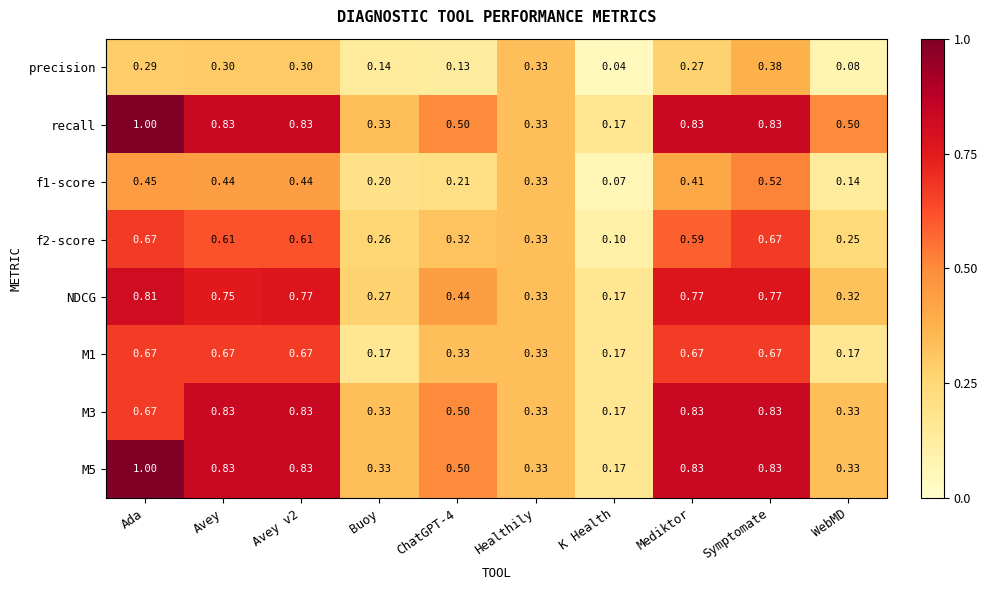

Which series has the largest total across all categories?

recall